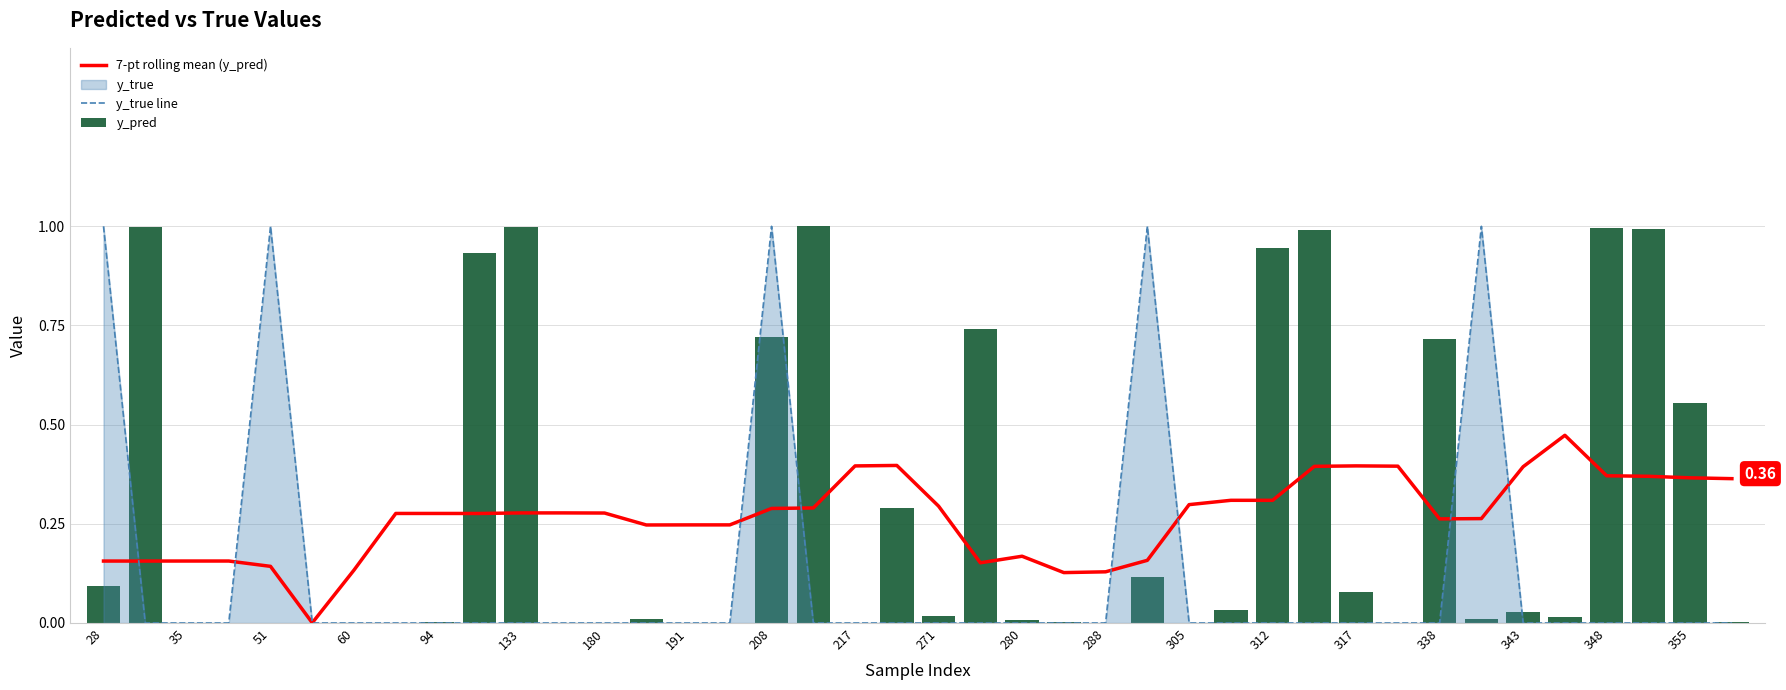

At how many categories does at least one series exceed 0?

40